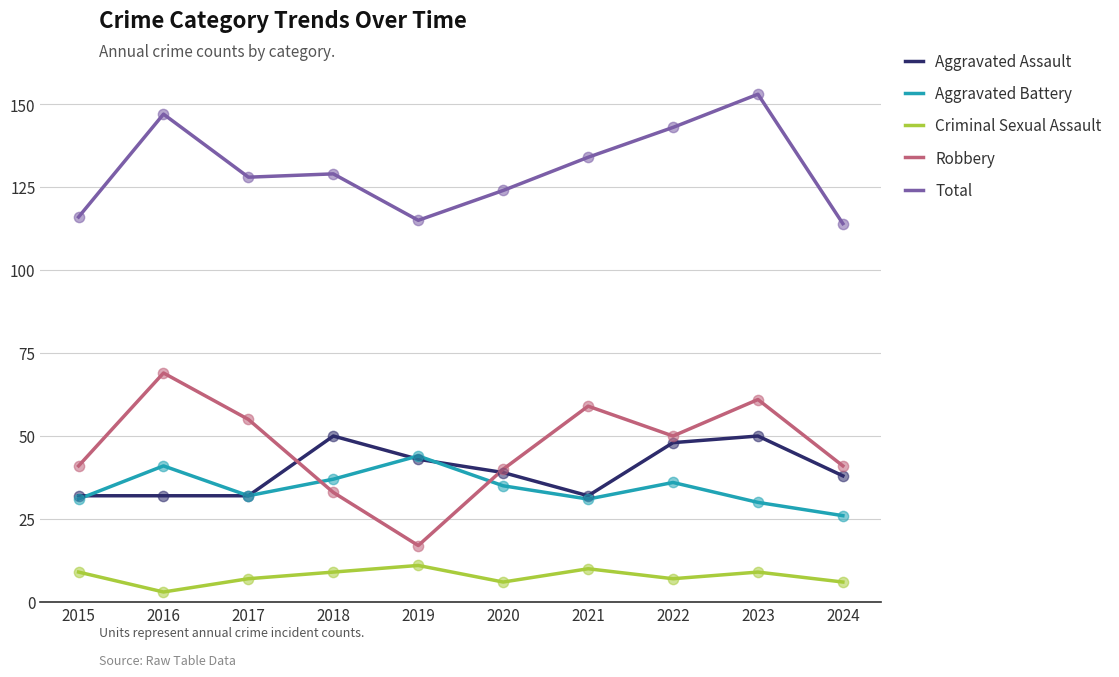

At how many categories does at least one series exceed 9?

10